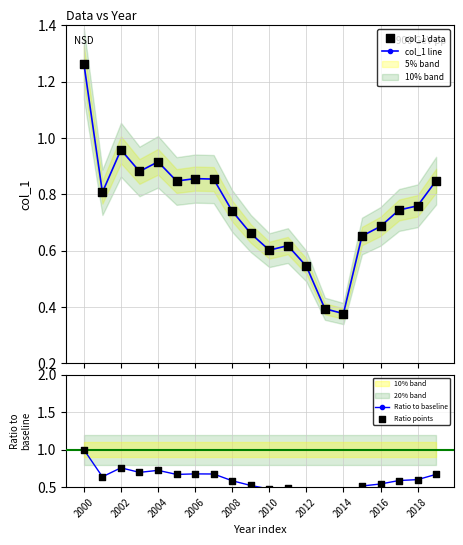

At how many categories does at least one series exceed 0?

20